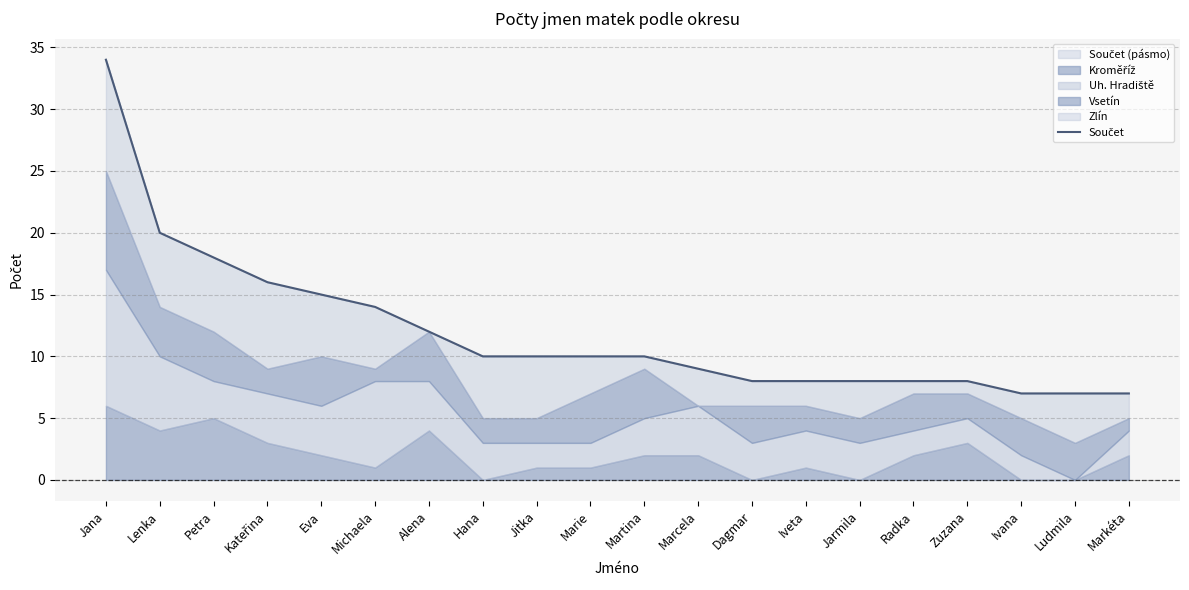

Between Kateřina and Radka, which is larger?

Kateřina